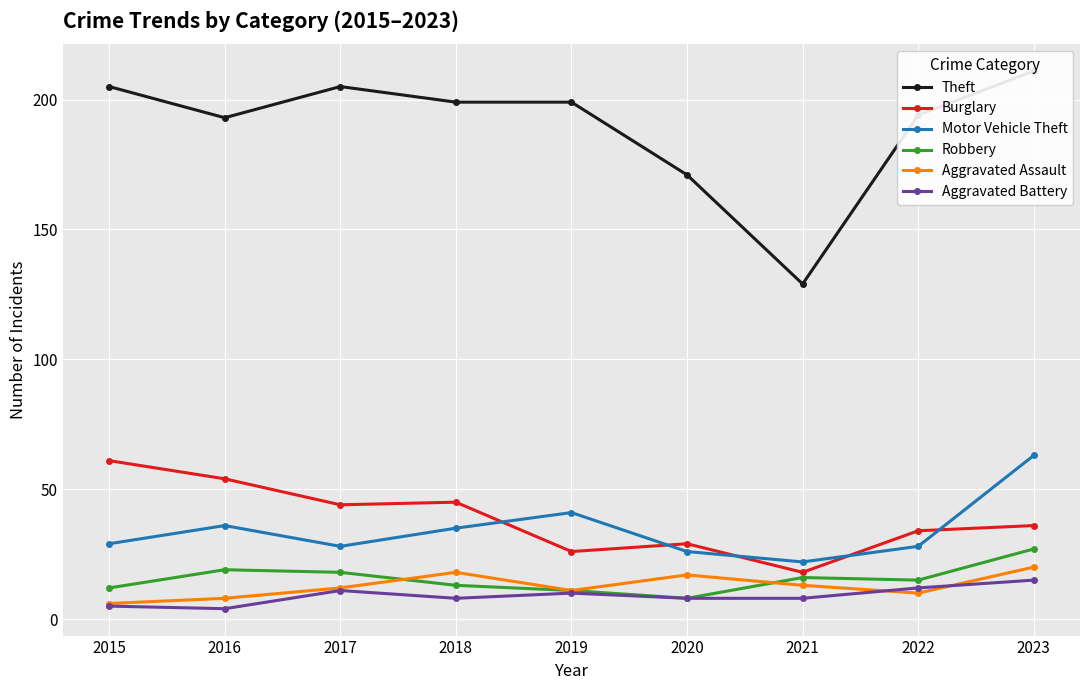

What is the spread (max minus min) of values at 2019?

189